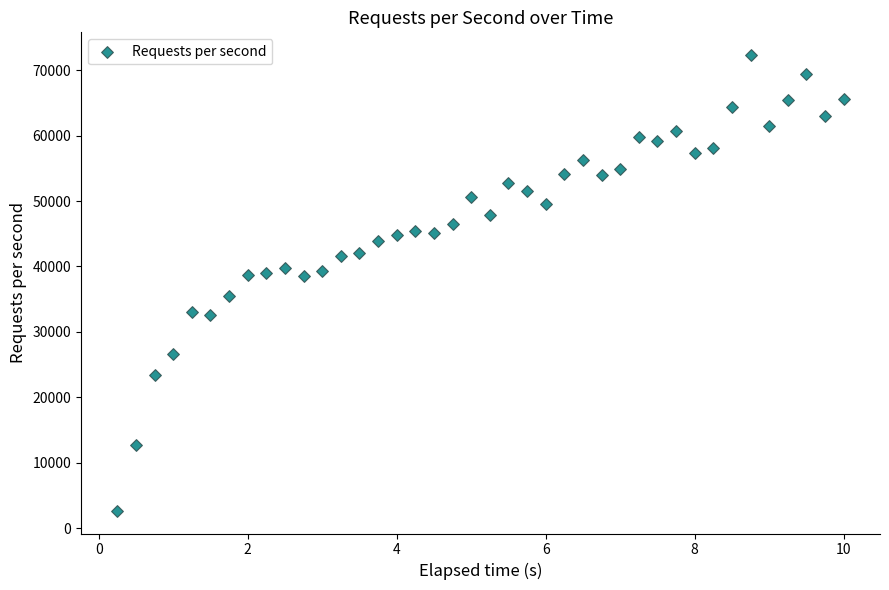

What is the range of Y values (max minus min)?

69643